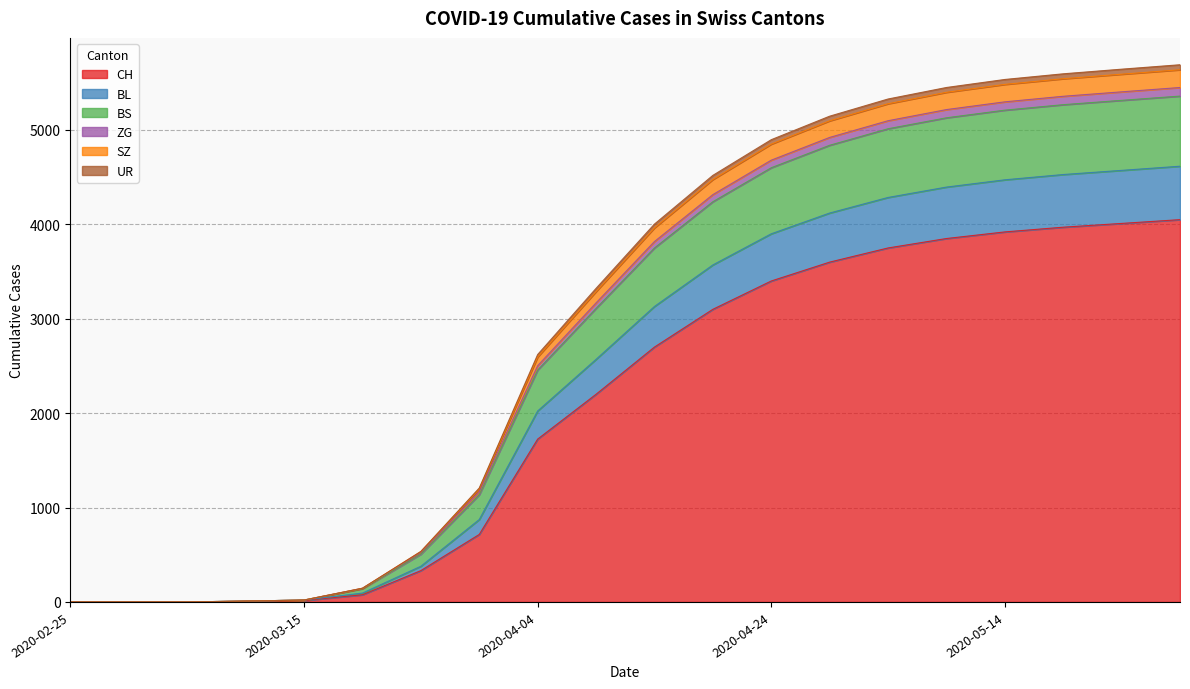

Is it true that ZG equals 5298 at 2020-05-14?

True